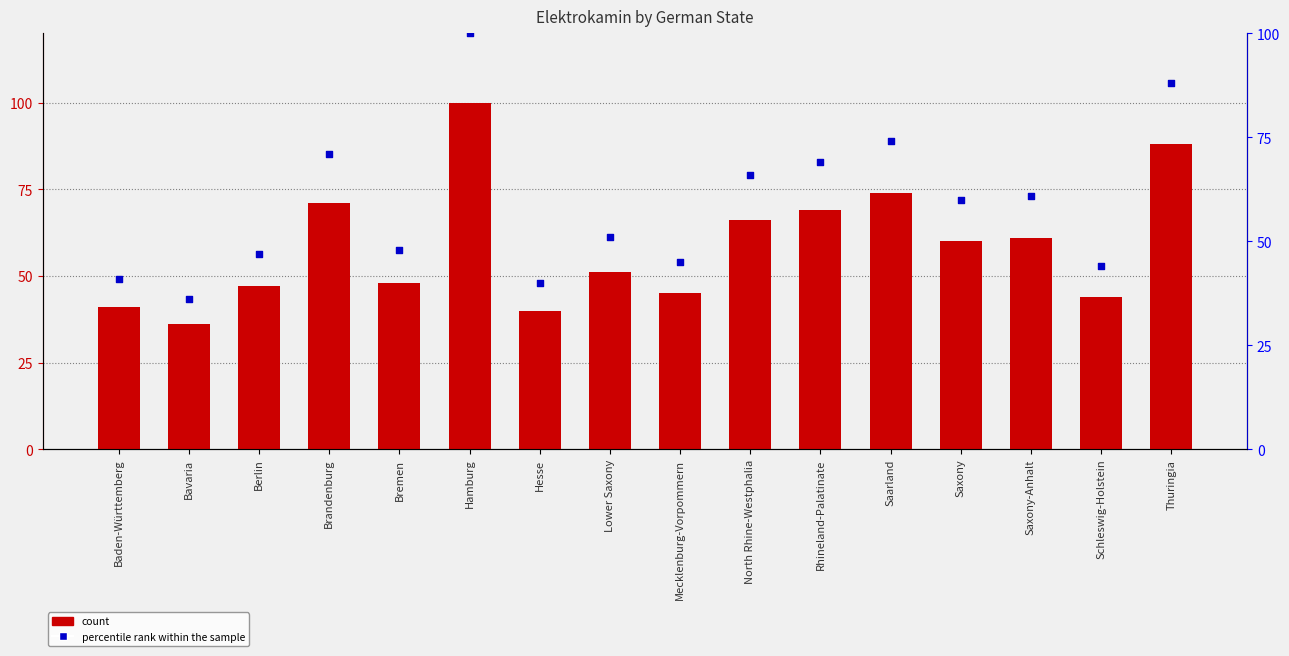

What are all the series names shown in the legend?

count, percentile rank within the sample